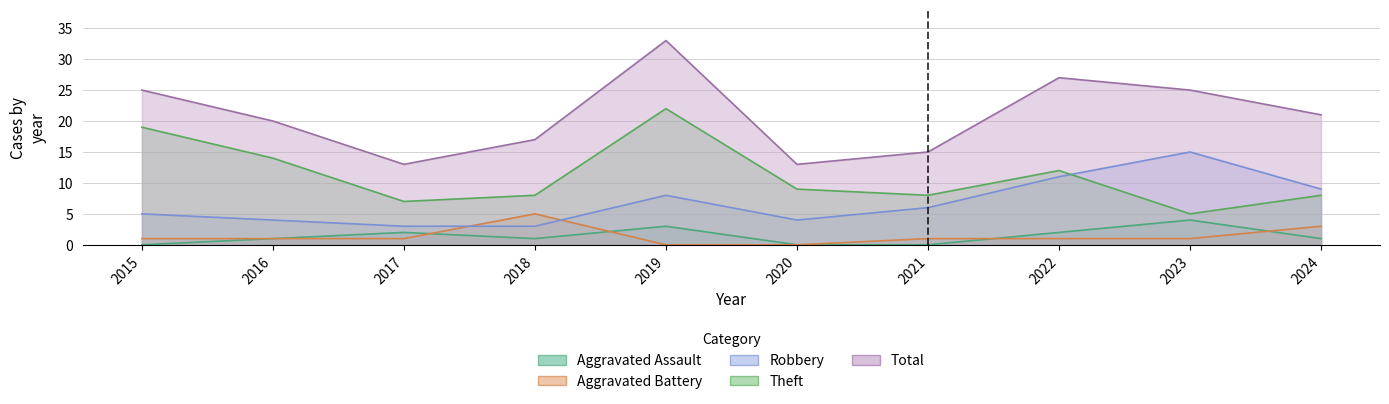

Is it true that Aggravated Battery equals 1 at 2022?

True